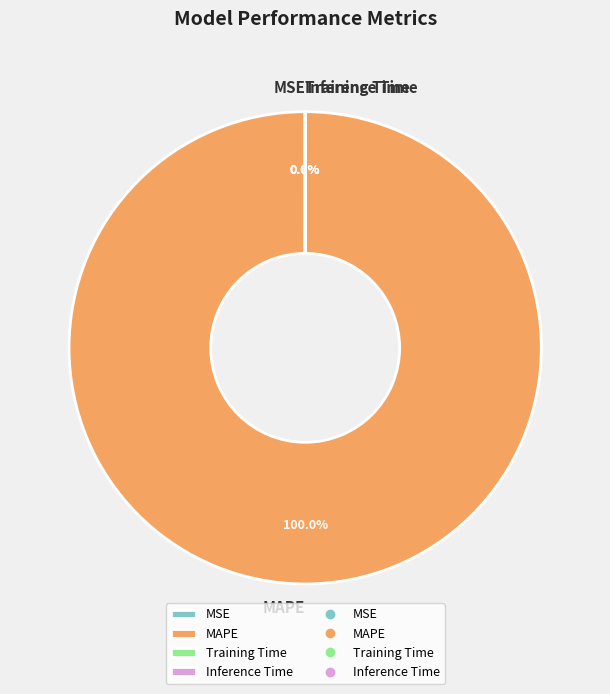

What portion of the pie excludes MSE?

100.0%